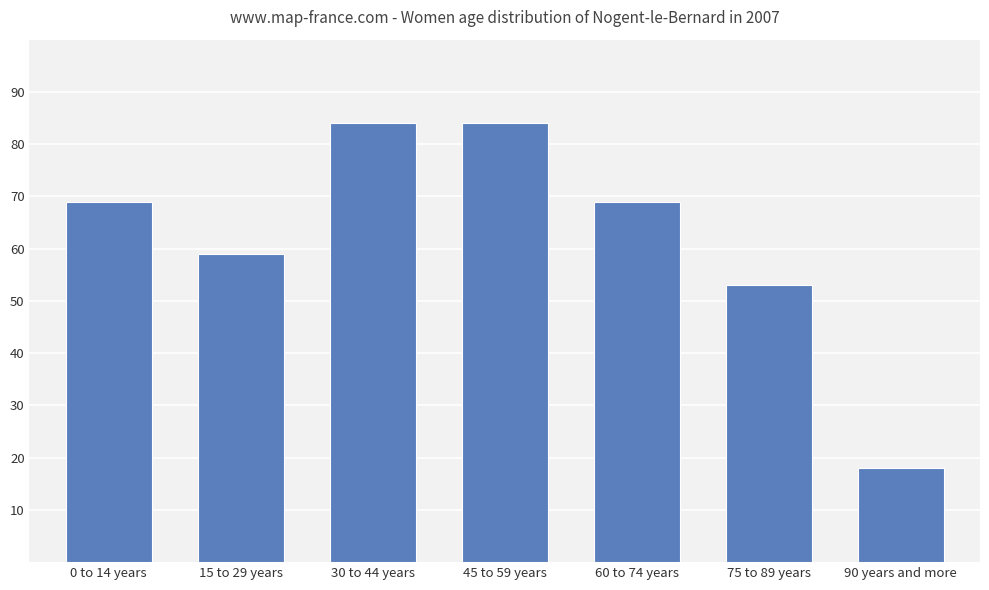

What is the label of the 4th bar from the left?

45 to 59 years